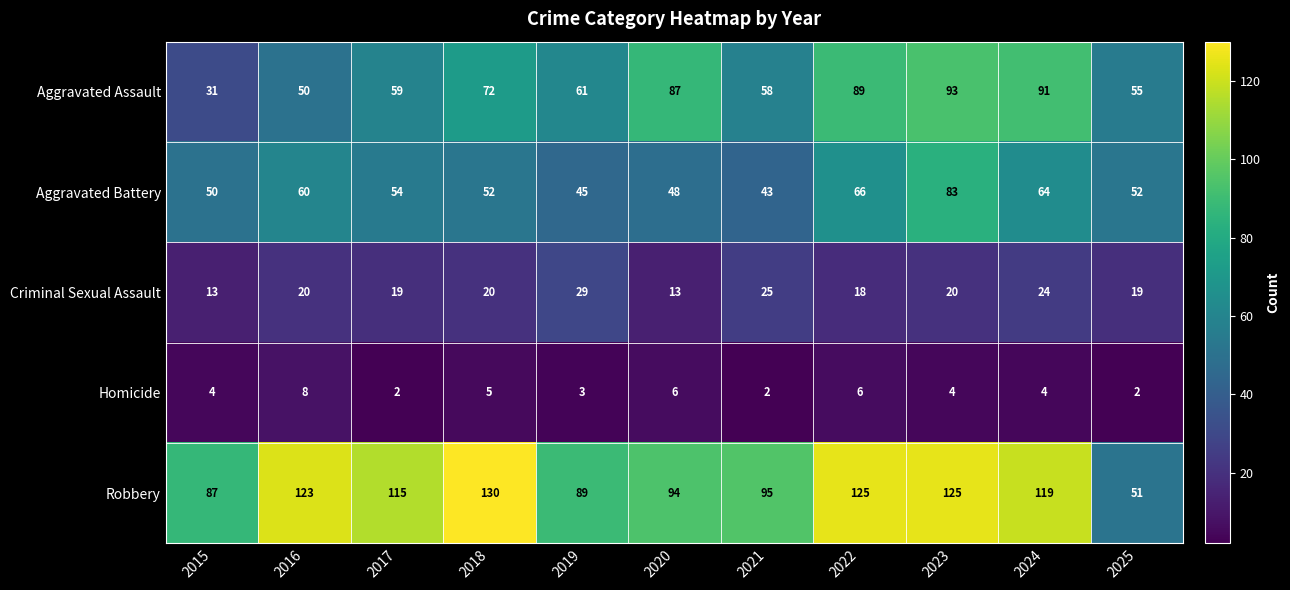

Which category has the highest value across all series?

2018